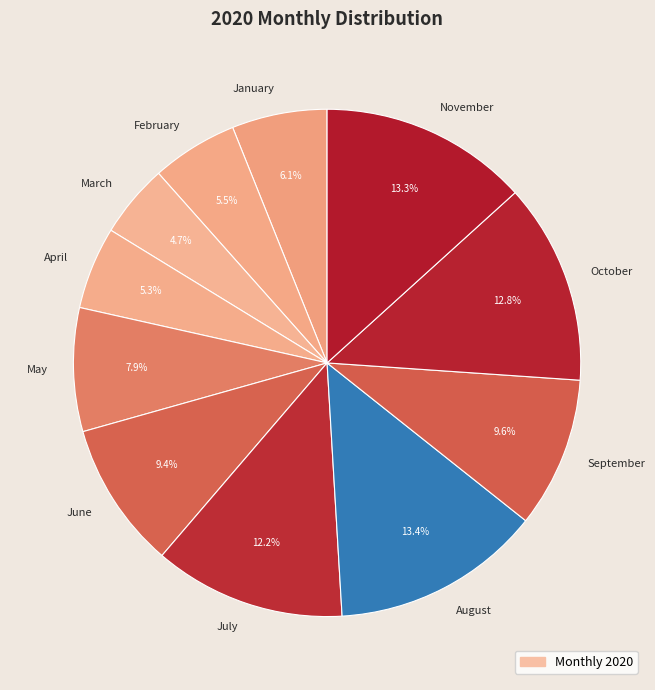

Between February and July, which is larger?

July